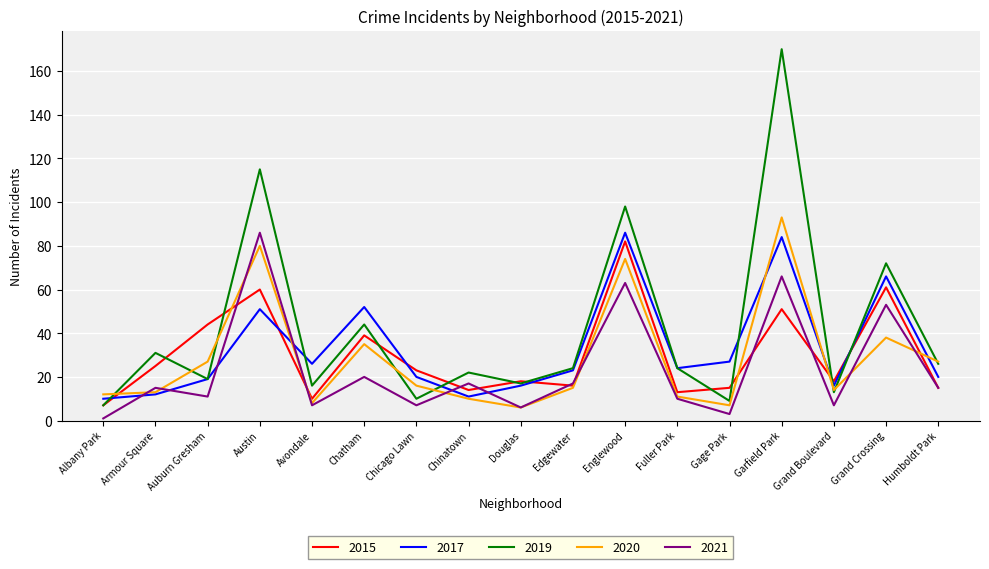

What is the average value of the 2015 series?

30